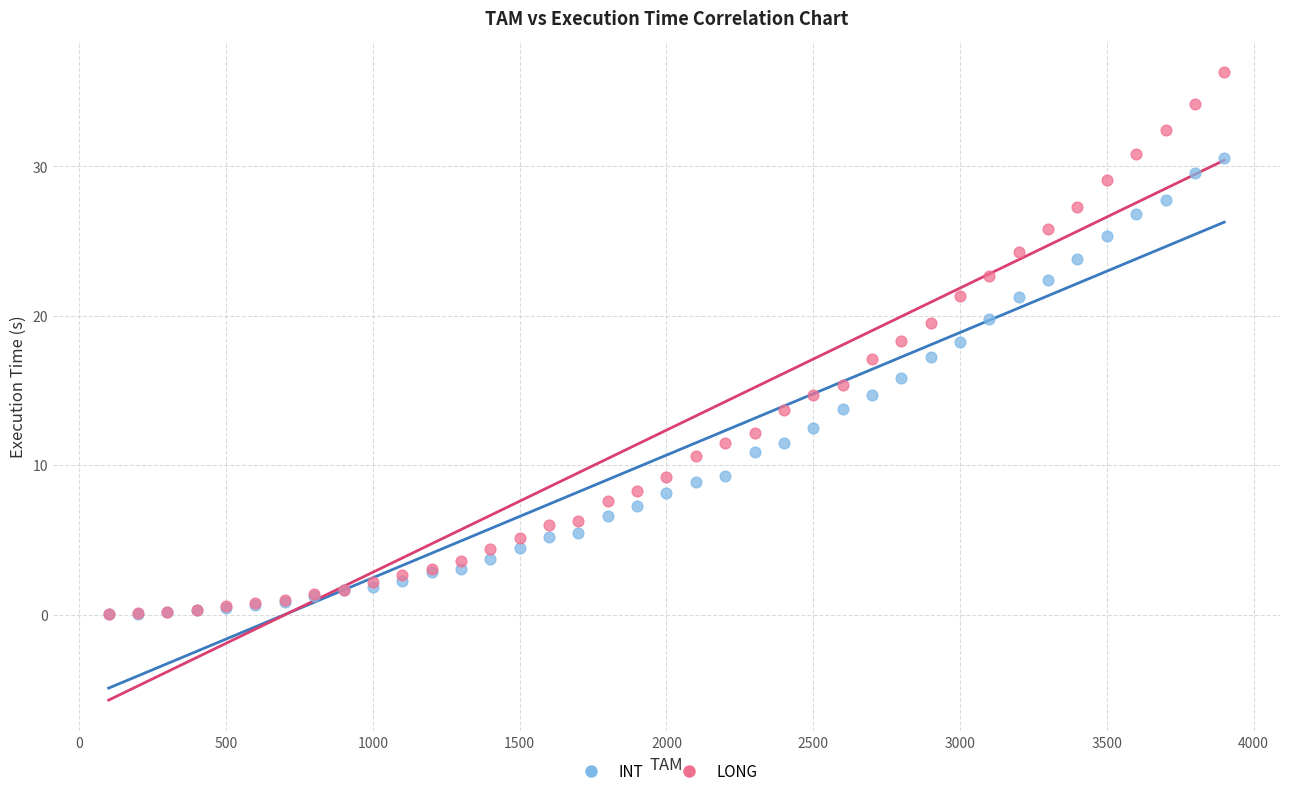

Which series has the widest spread of Y values?

LONG